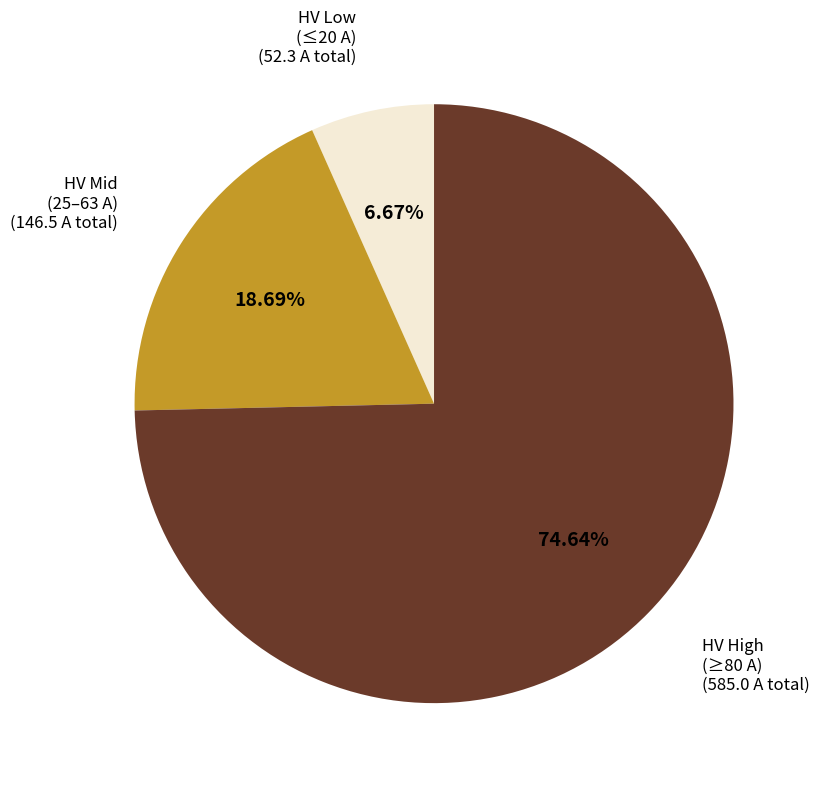

Is there a majority slice in this chart?

Yes